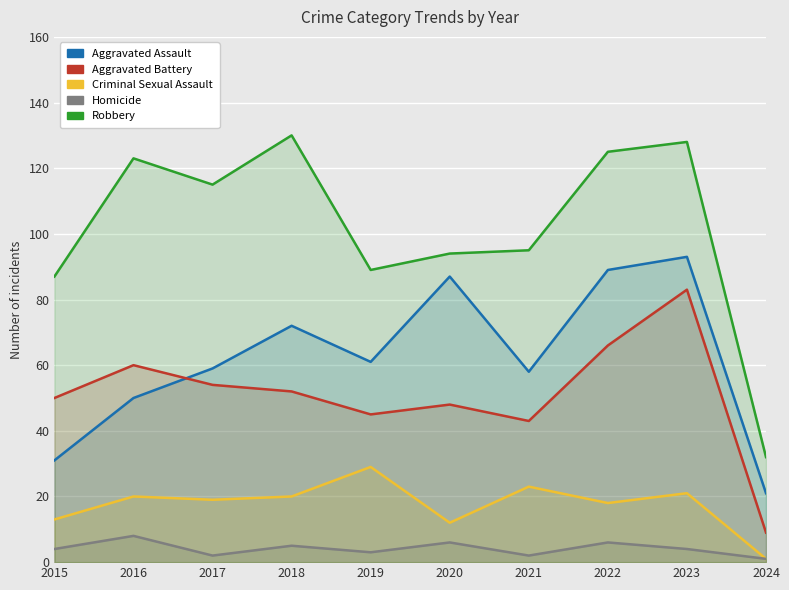

What is the value of the Aggravated Assault point at the 3rd from the left?

59